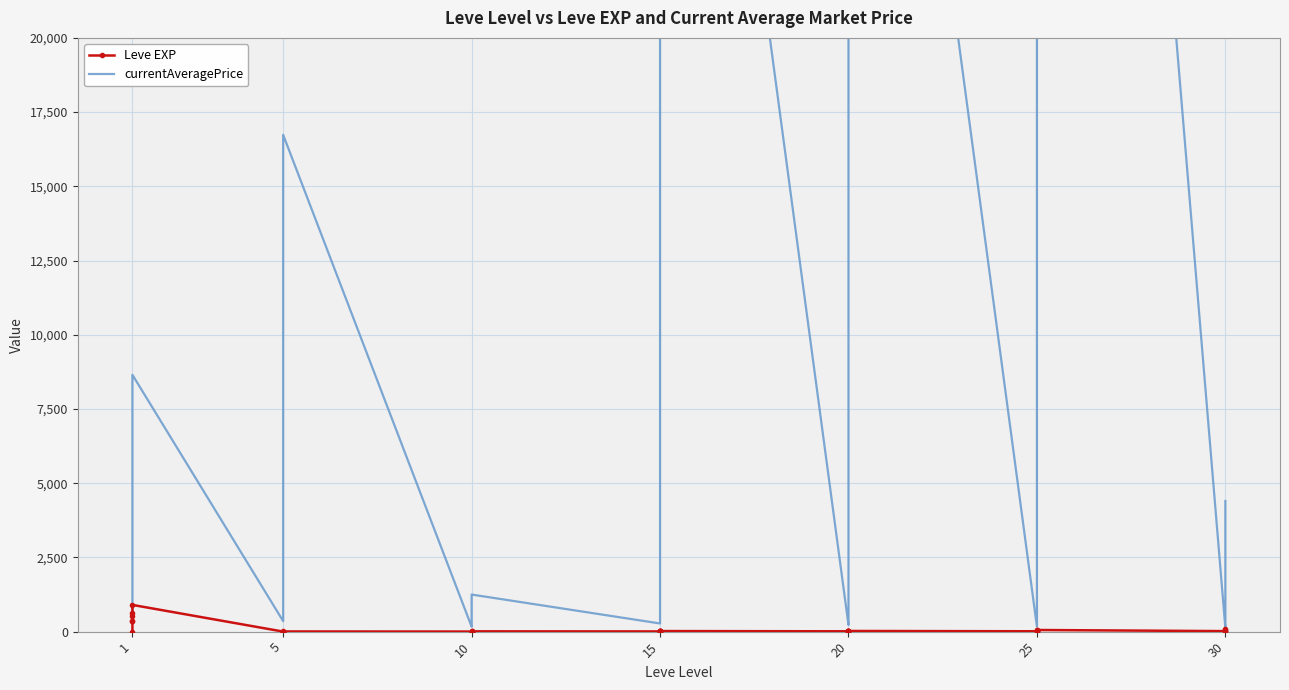

Which series changed the most between 10 and 30?

currentAveragePrice